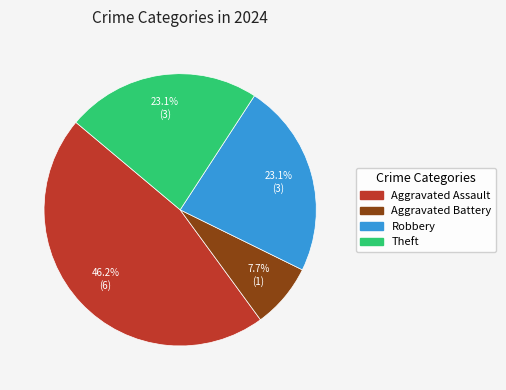

Is there any slice that represents more than half of the pie?

No